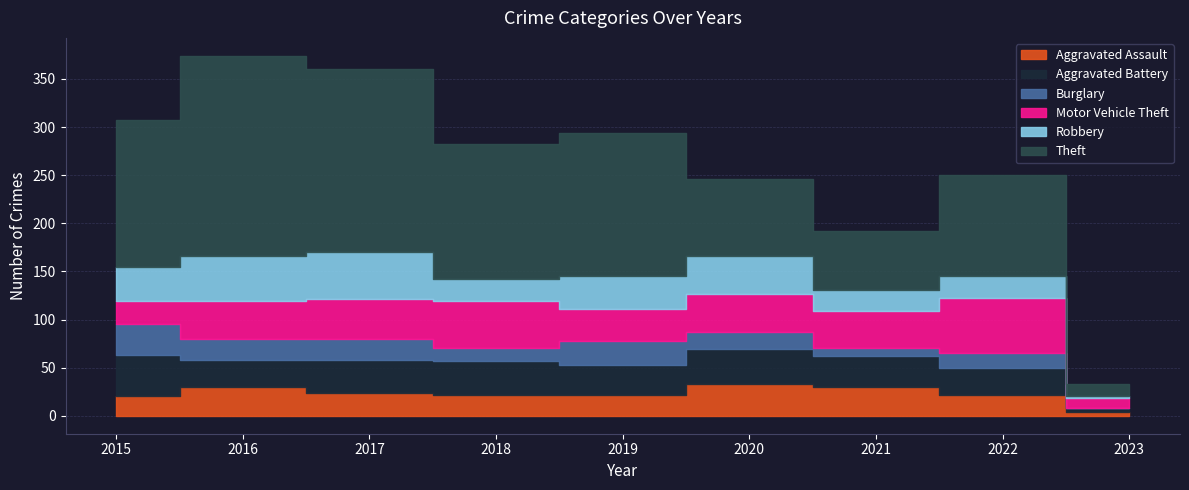

What is the spread (max minus min) of values at 2017?

168